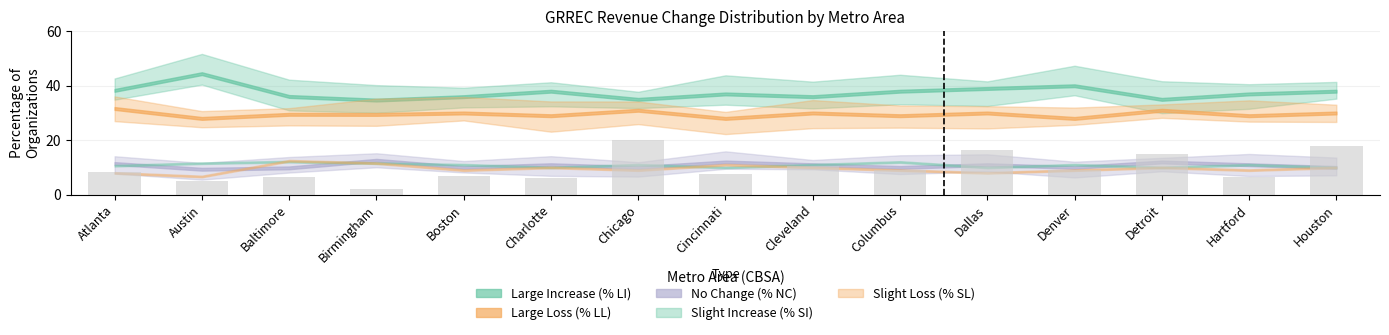

Are the bars grouped side by side (vs. stacked)?

No